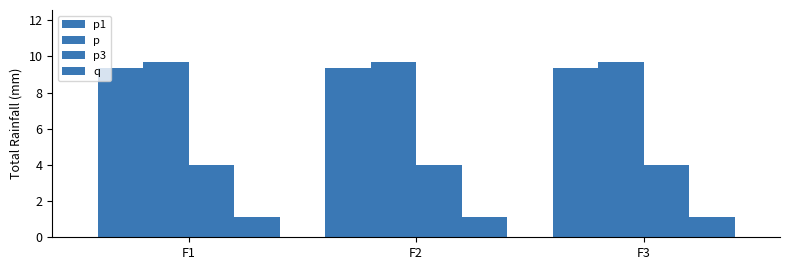

What is the approximate value of q at F3?

1.1